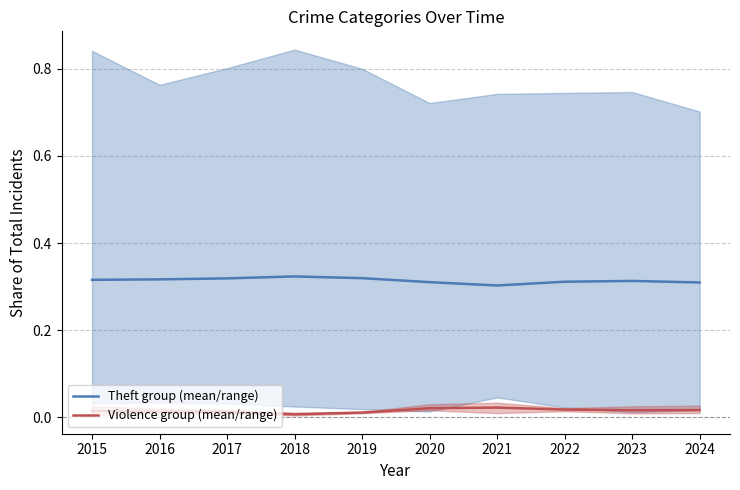

Is the value of Violence group (mean/range) at 2015 greater than the value of Theft group (mean/range) at 2022?

No